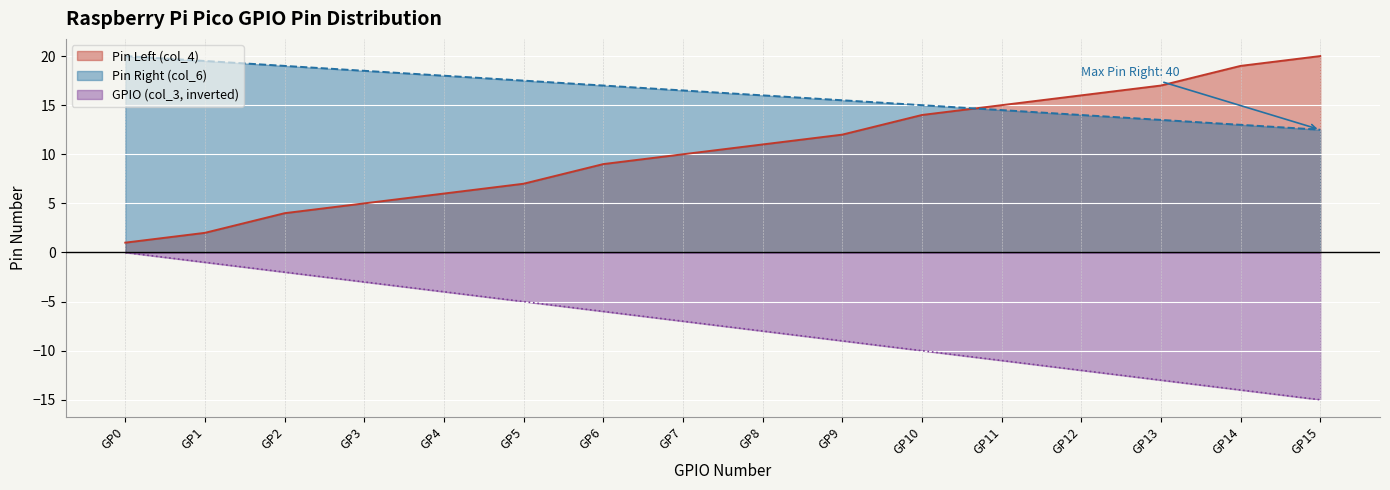

Rank the categories by Pin Left (col_4) value from highest to lowest.

GP15, GP14, GP13, GP12, GP11, GP10, GP9, GP8, GP7, GP6, GP5, GP4, GP3, GP2, GP1, GP0